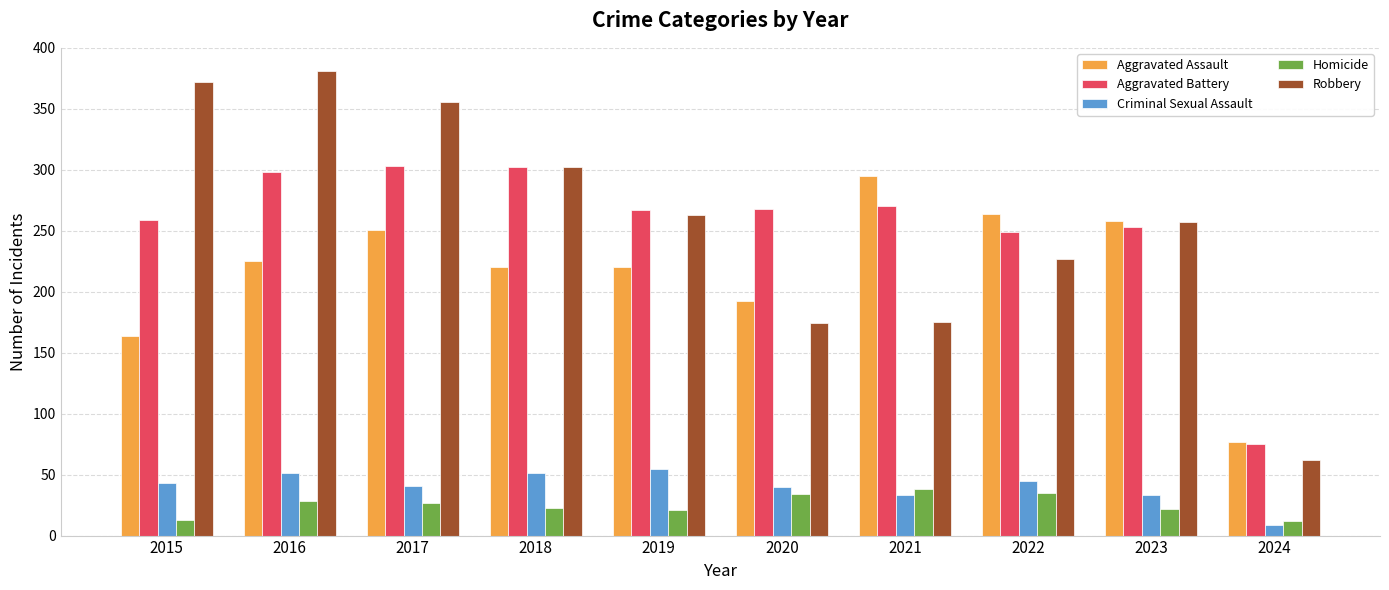

What is the sum of the Aggravated Assault values at 2022 and 2021?

559